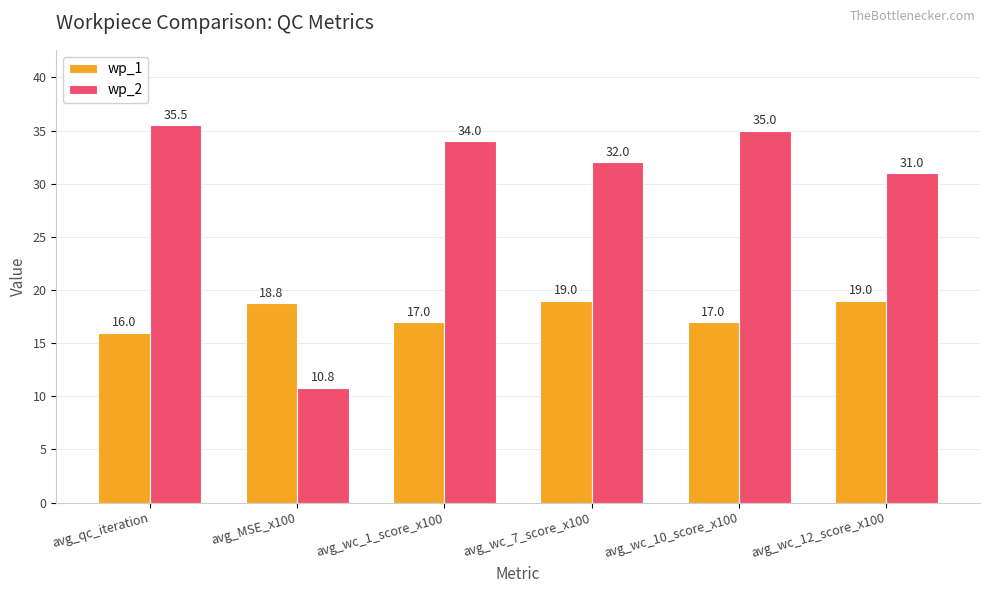

Which series changed the most between avg_wc_7_score_x100 and avg_wc_12_score_x100?

wp_2